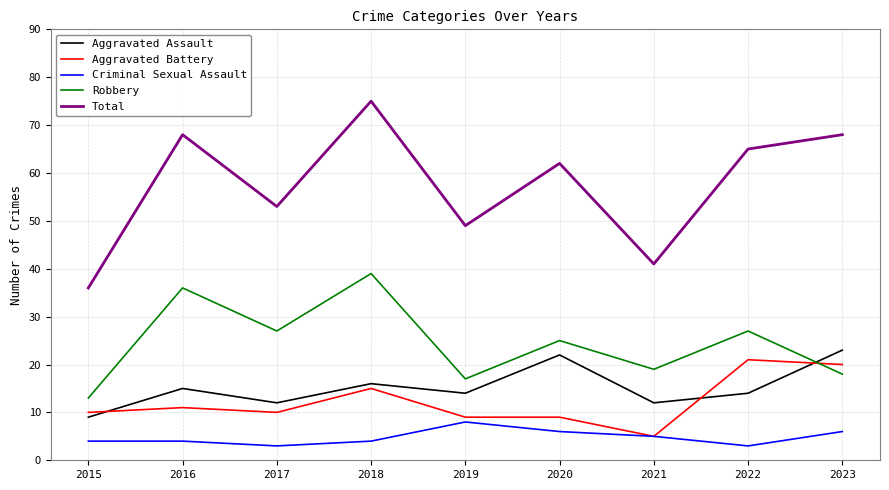

Reading right to left, list all the values displayed in this chart.

Aggravated Assault: 2023=23	2022=14	2021=12	2020=22	2019=14	2018=16	2017=12	2016=15	2015=9
Aggravated Battery: 2023=20	2022=21	2021=5	2020=9	2019=9	2018=15	2017=10	2016=11	2015=10
Criminal Sexual Assault: 2023=6	2022=3	2021=5	2020=6	2019=8	2018=4	2017=3	2016=4	2015=4
Robbery: 2023=18	2022=27	2021=19	2020=25	2019=17	2018=39	2017=27	2016=36	2015=13
Total: 2023=68	2022=65	2021=41	2020=62	2019=49	2018=75	2017=53	2016=68	2015=36